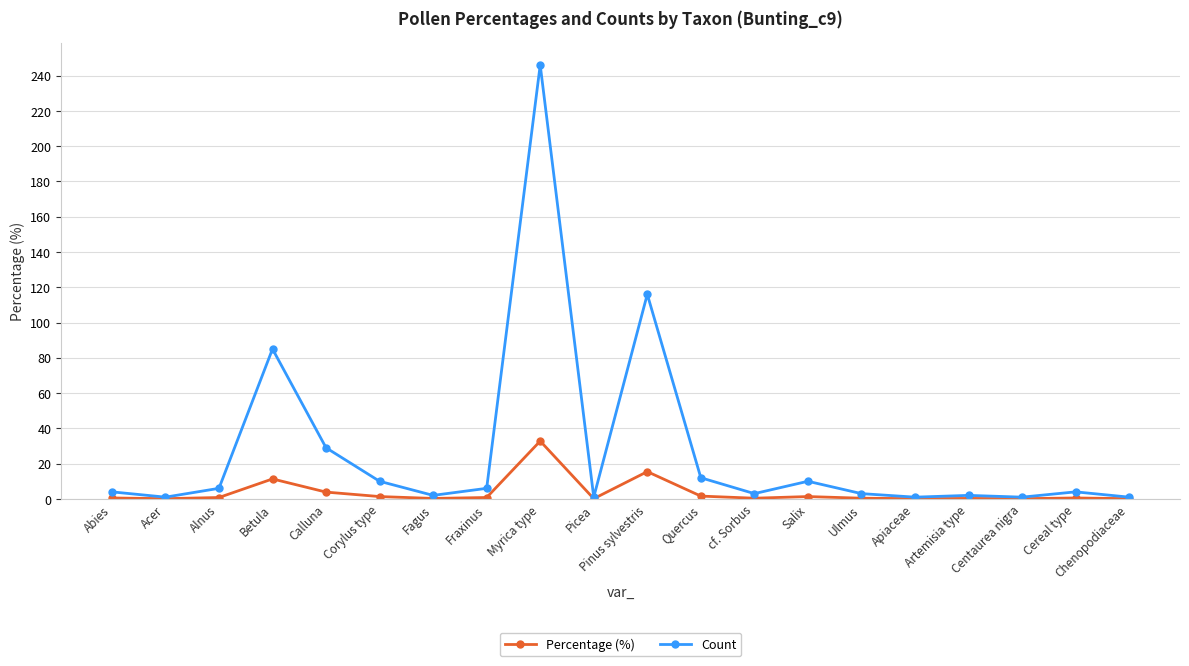

What is the sum of the Percentage (%) values at Myrica type and Quercus?

34.4